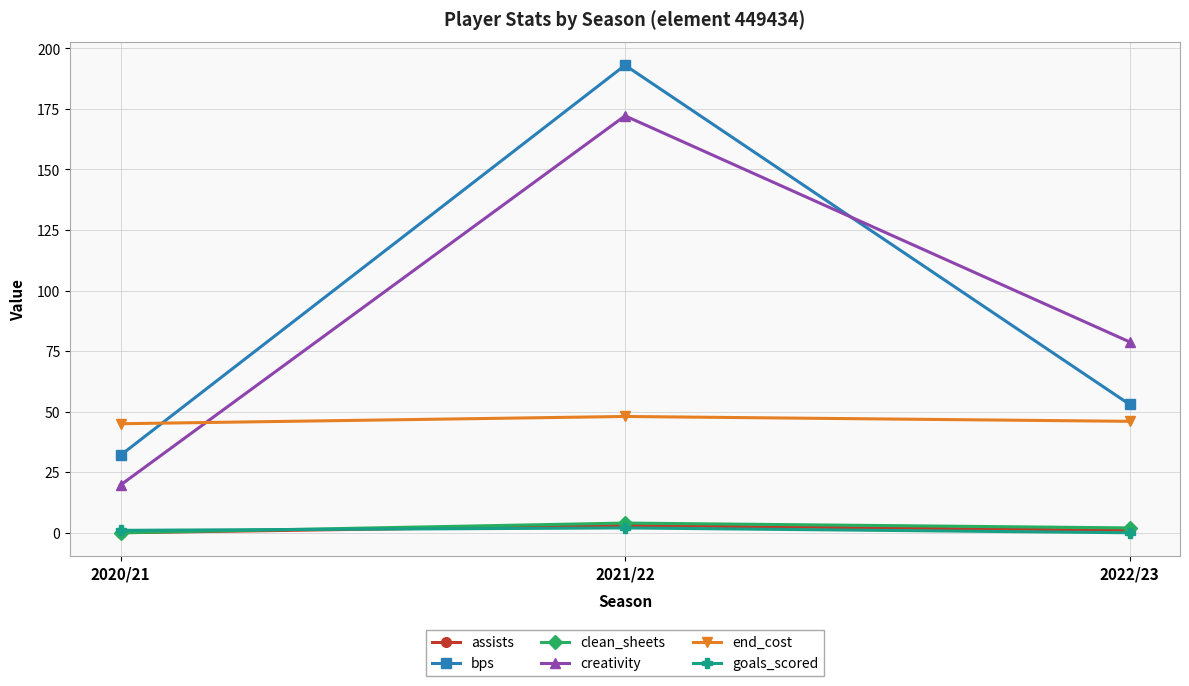

Where does the end_cost series first go above 46?

2021/22